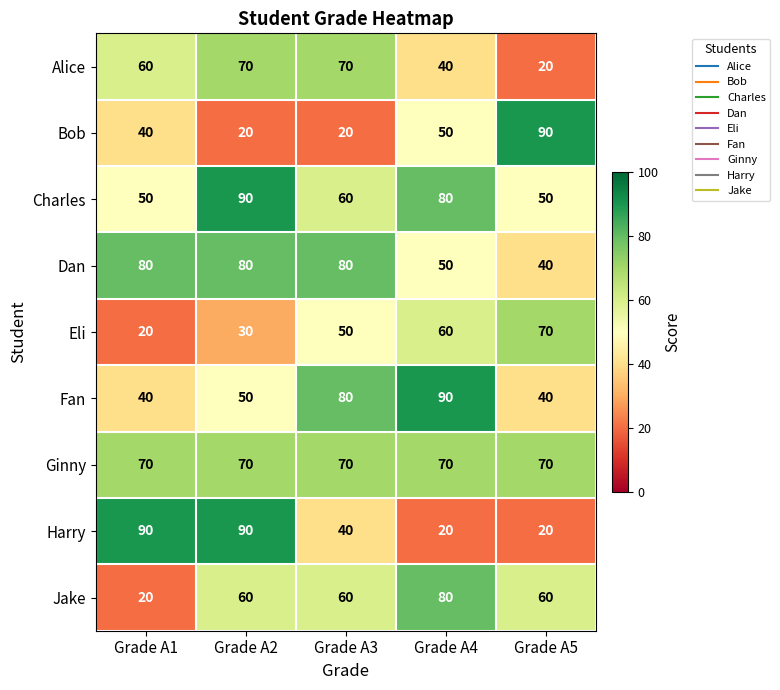

What is the difference between the highest and lowest values at Grade A2?

70